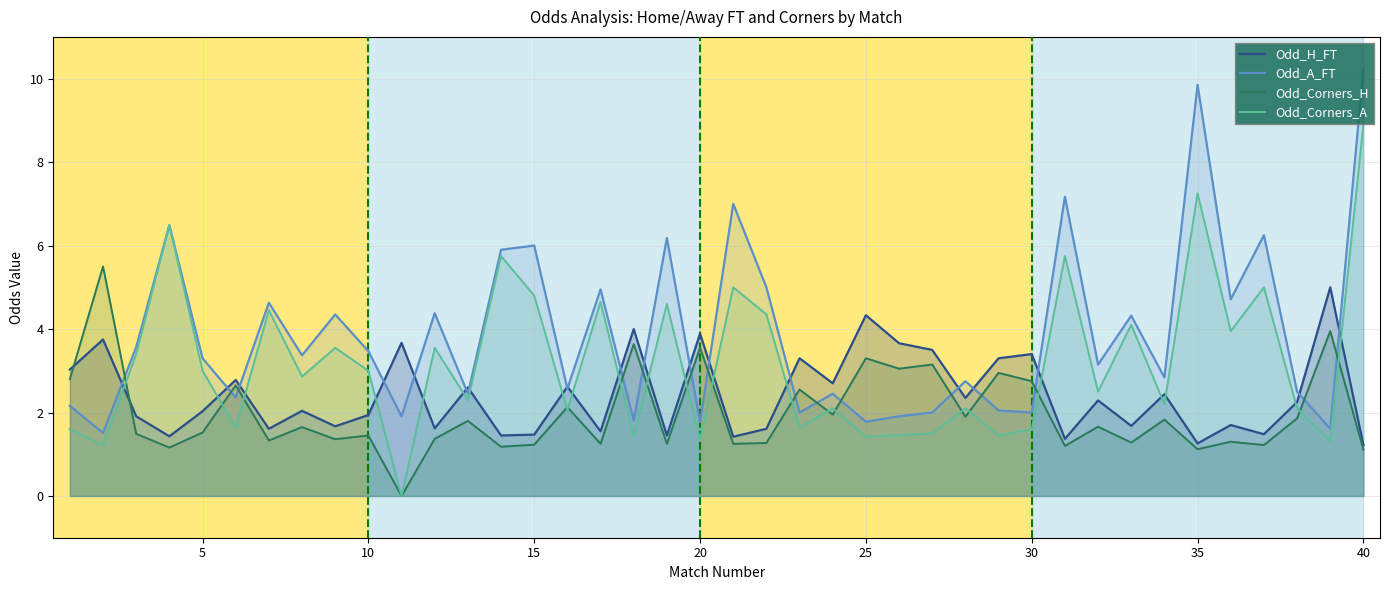

Which series has the largest total across all categories?

Odd_A_FT